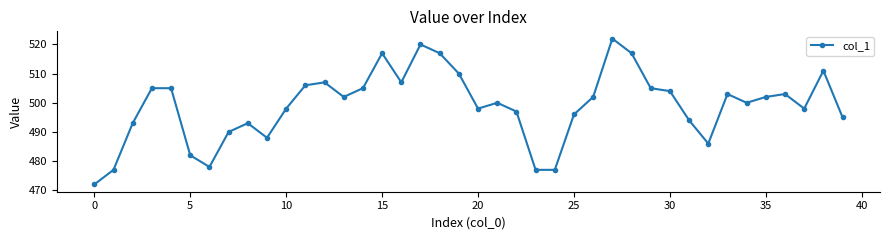

What is the minimum value shown in the chart?

472